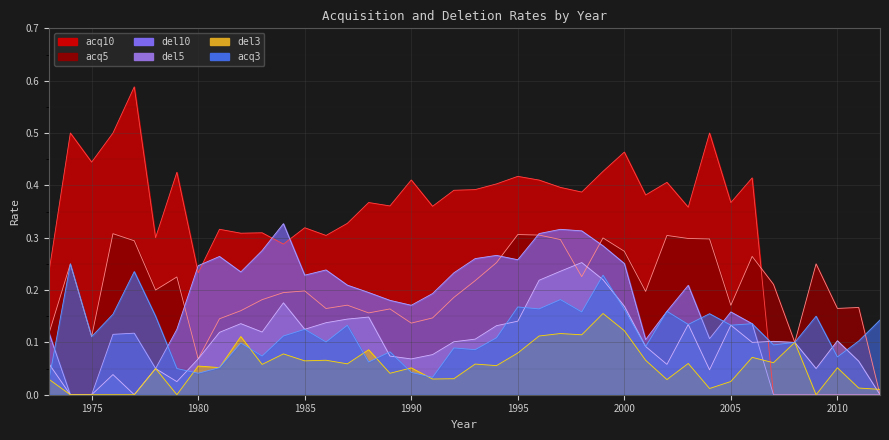

What is the sum of the del10 values at 1984 and 1998?

0.6